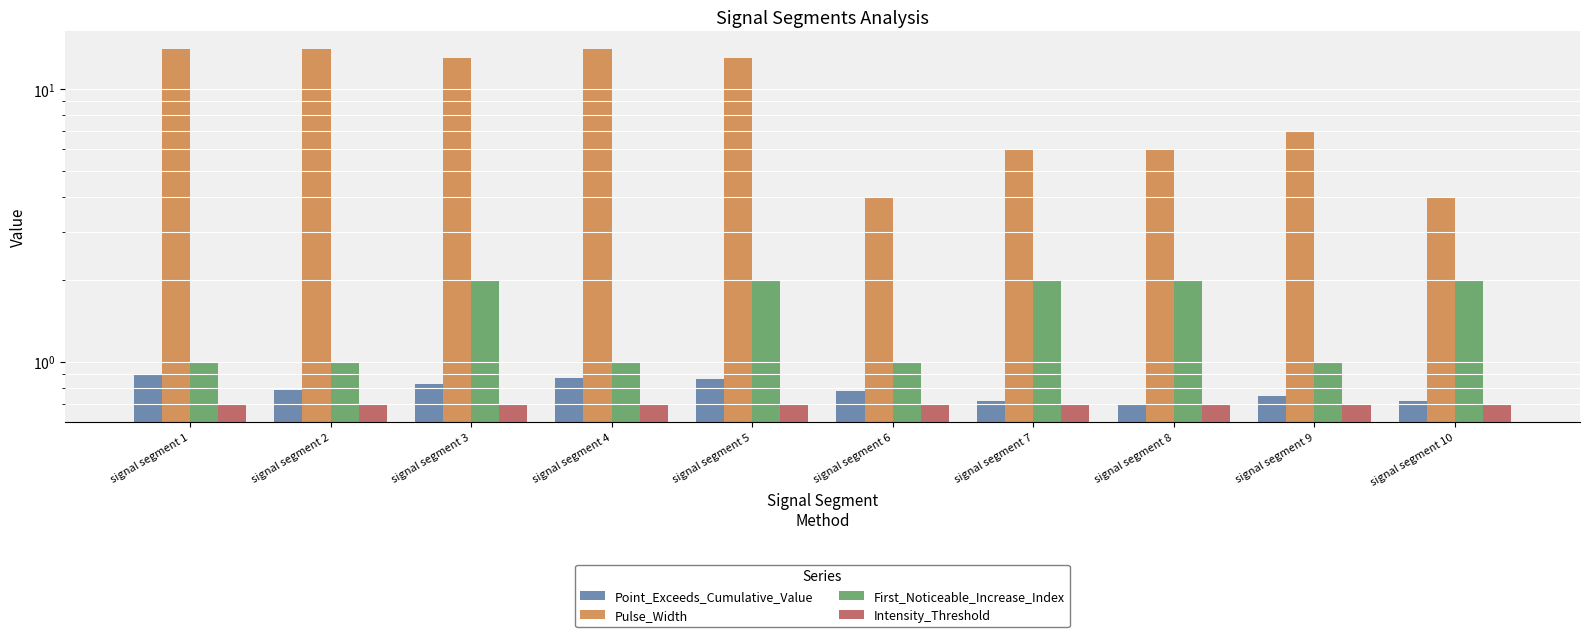

What is the difference between the second highest and minimum values in the Pulse_Width series?

10.0